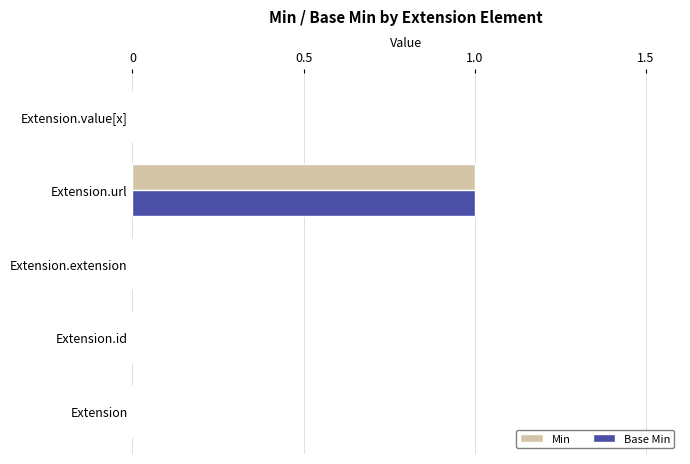

True or false: Base Min has a value of 1 at Extension.url.

True